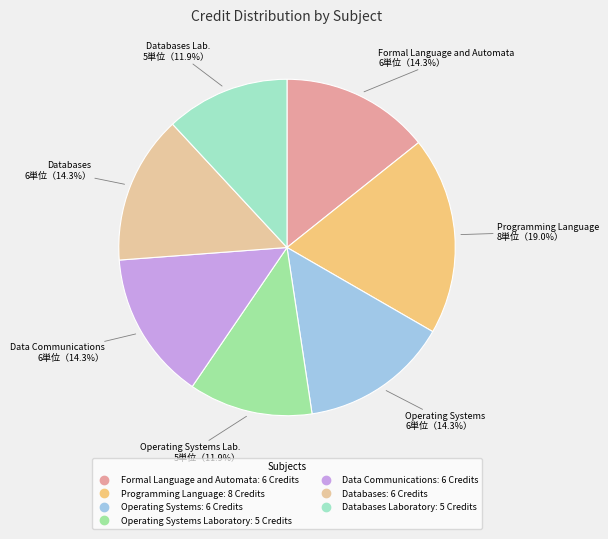

Rank the categories by value from lowest to highest.

Operating Systems Laboratory, Databases Laboratory, Formal Language and Automata, Operating Systems, Data Communications, Databases, Programming Language